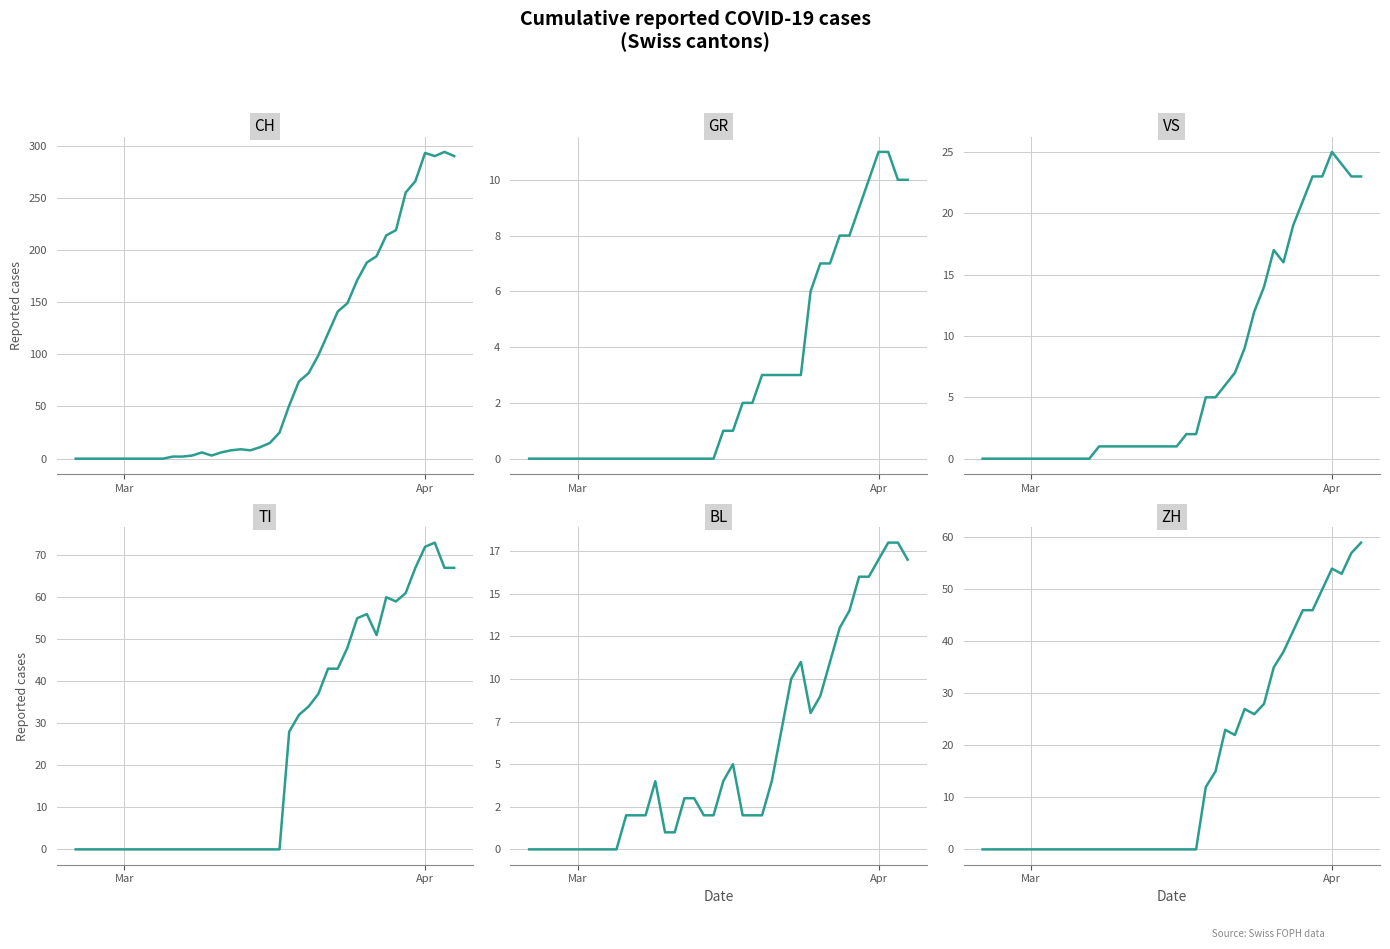

How many interior local peaks does the BL series have?

3